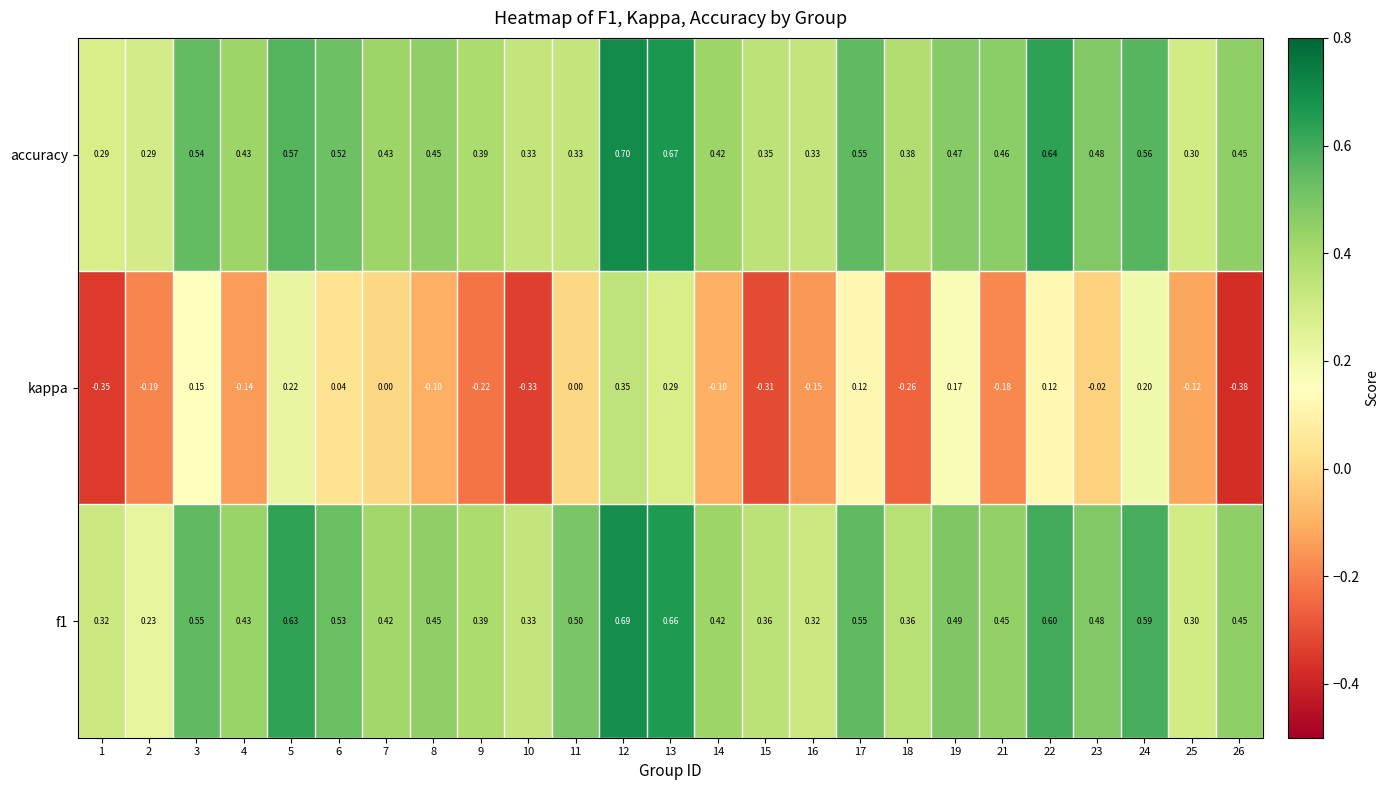

Which series changed the most between 4 and 10?

kappa